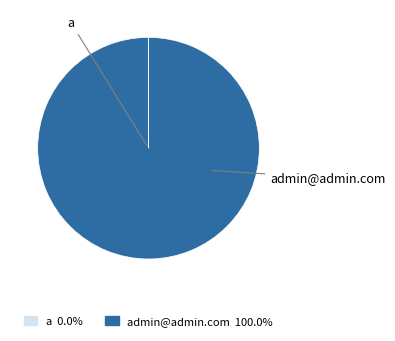

Is there any slice that represents more than half of the pie?

Yes